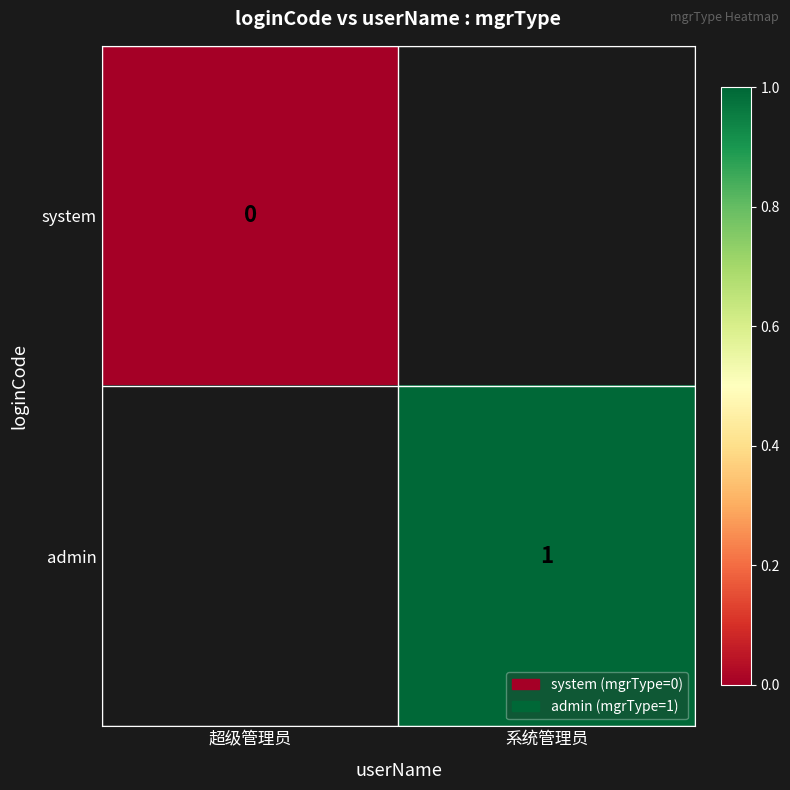

The value of admin at 系统管理员 is 2. True or false?

False